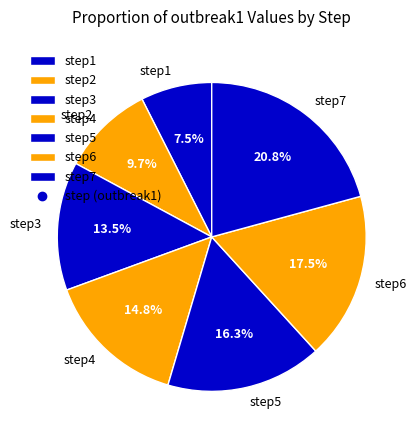

Rank the categories by value from highest to lowest.

step7, step6, step5, step4, step3, step2, step1